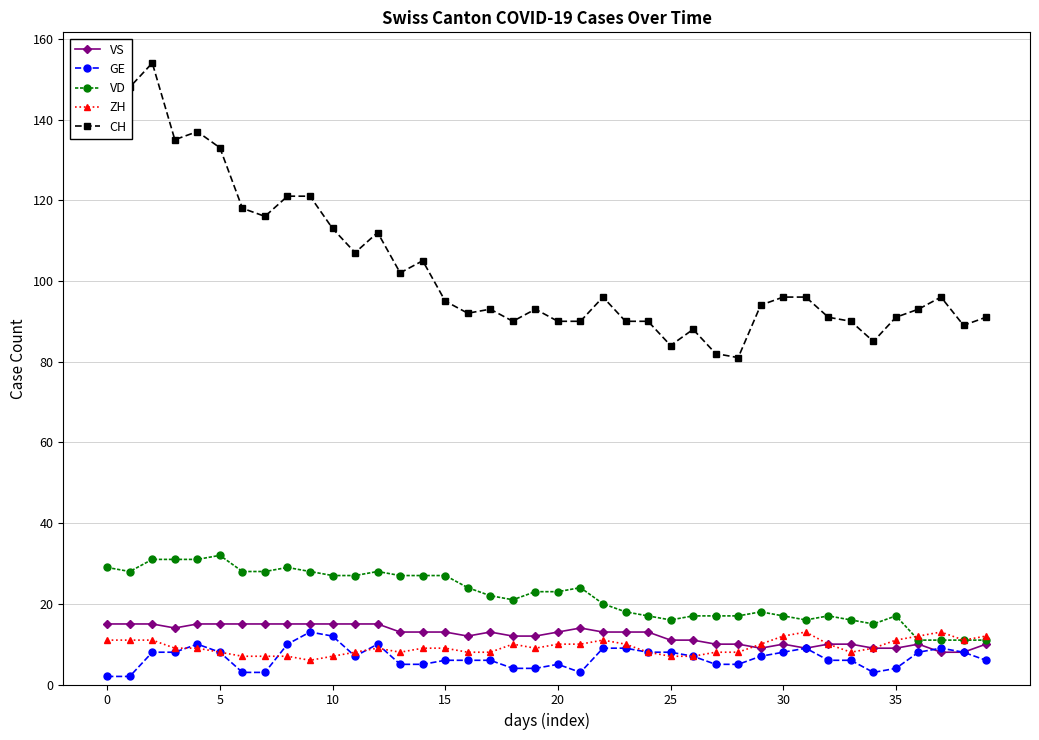

Which series has the largest total across all categories?

CH